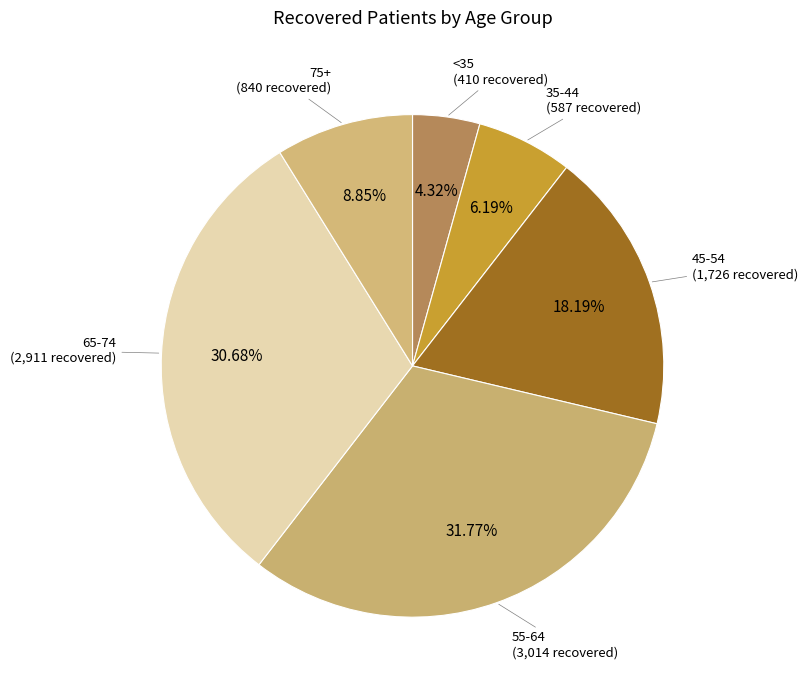

Which has a higher value, <35 (410 recovered) or 75+ (840 recovered)?

75+ (840 recovered)